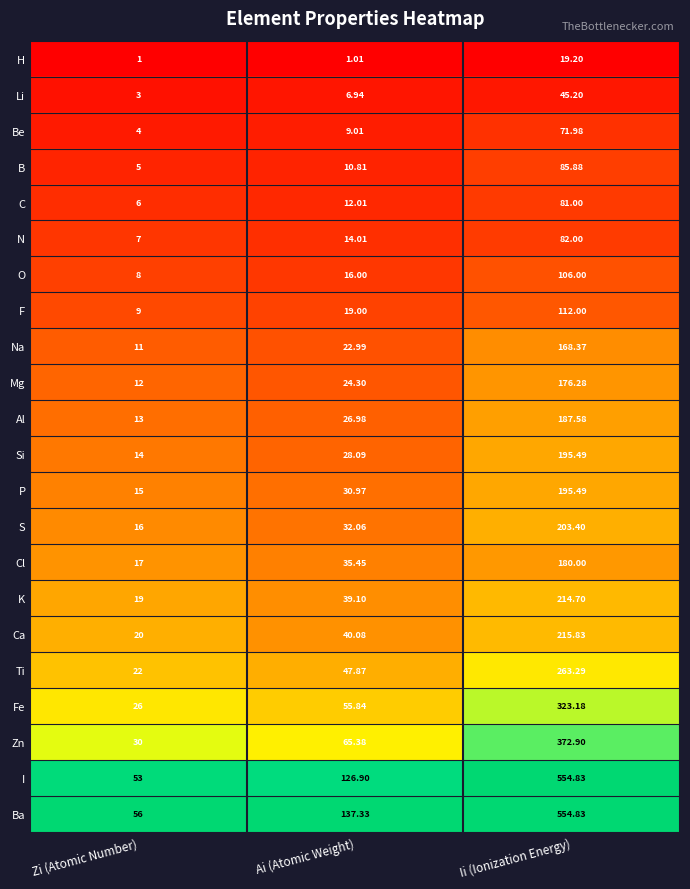

At which category is the sum across all series the highest?

Ii (Ionization Energy)